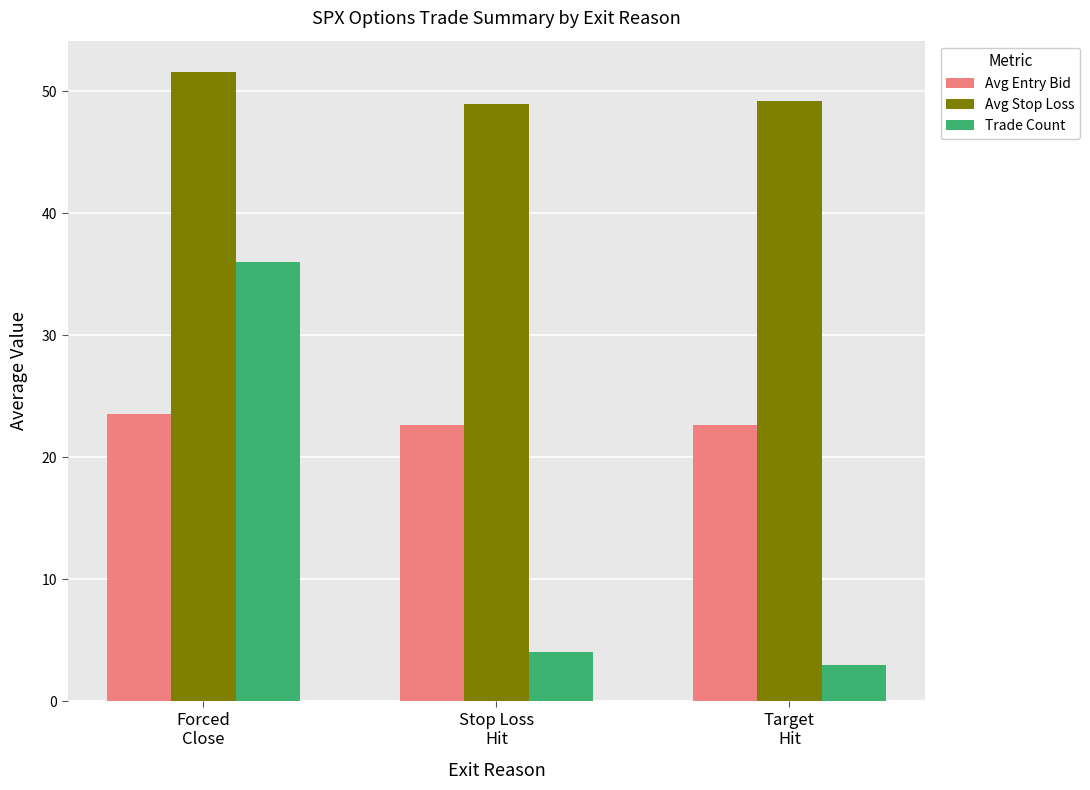

What is the difference between the Trade Count values at Target
Hit and Stop Loss
Hit?

1.0